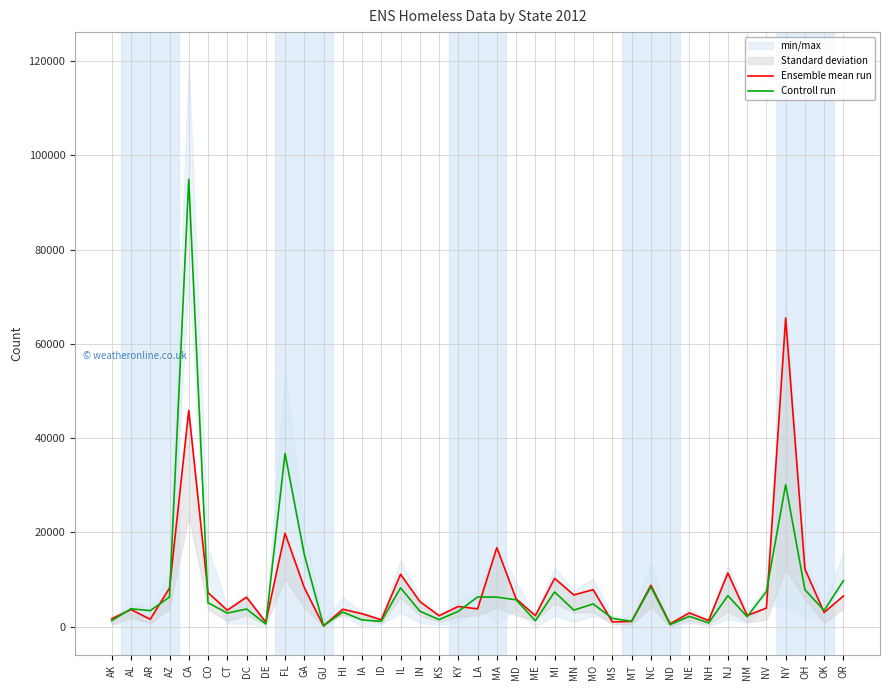

What is the minimum value for Ensemble mean run?

187